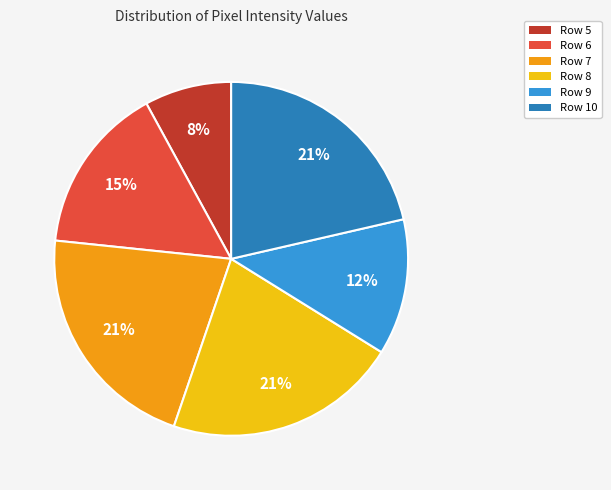

The Row 8 slice represents 21% of the pie. True or false?

True